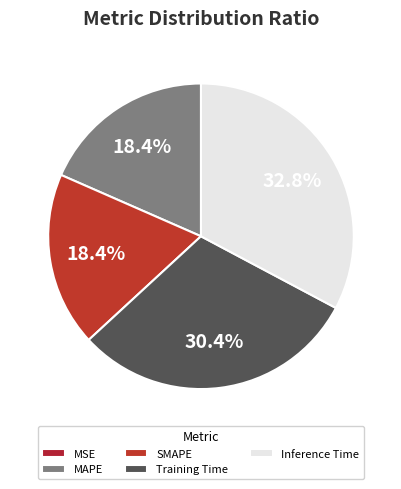

Does any single category account for the majority?

No